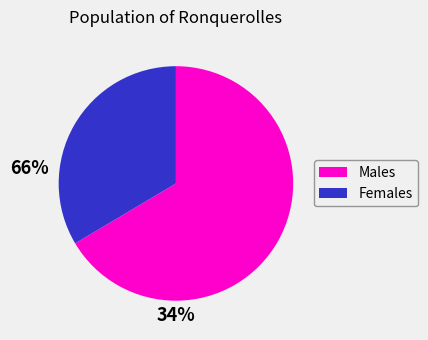

Is it true that Females is 23% of the pie?

False